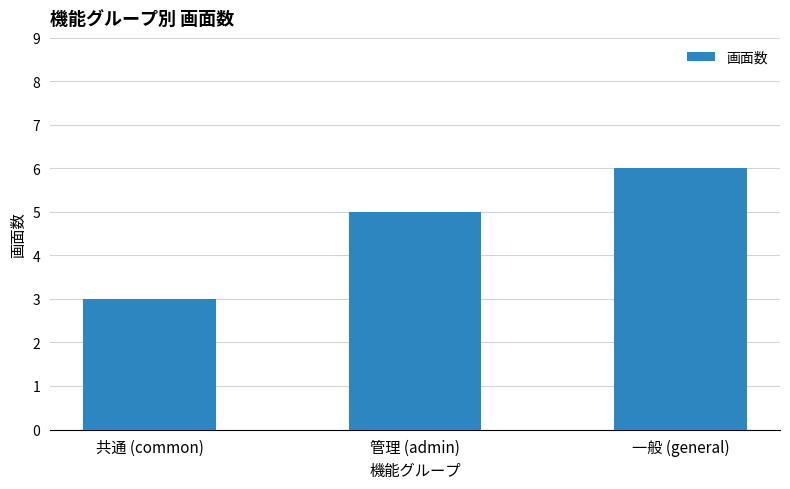

Which category has the lowest value across all series?

共通 (common)